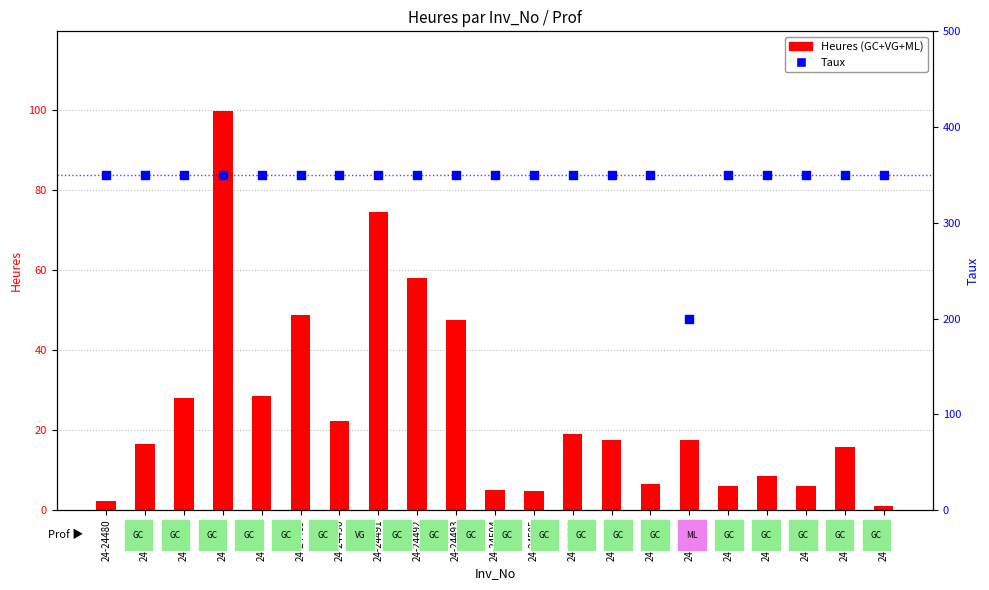

Is the value of Taux at 24-24509 greater than the value of Heures (total) at 24-24508?

Yes